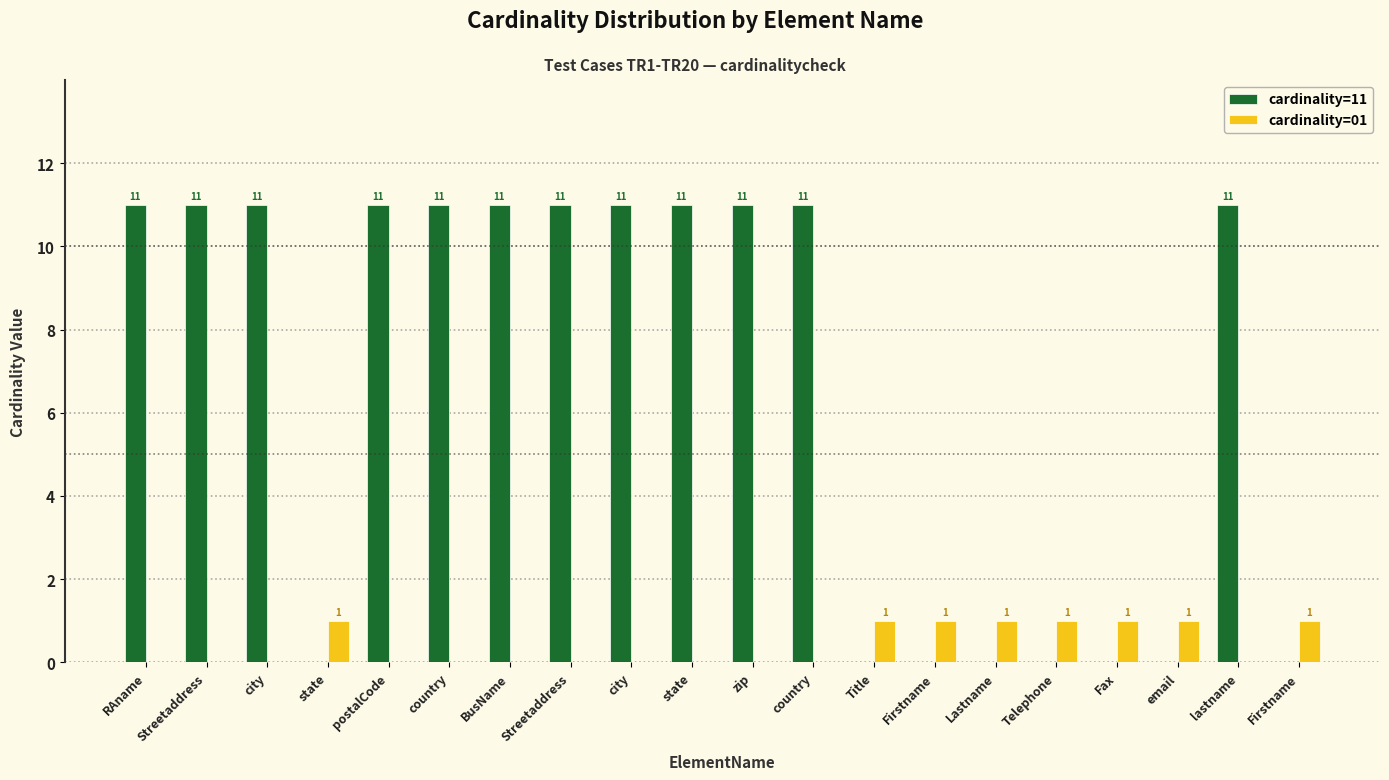

What are all the series names shown in the legend?

cardinality=11, cardinality=01